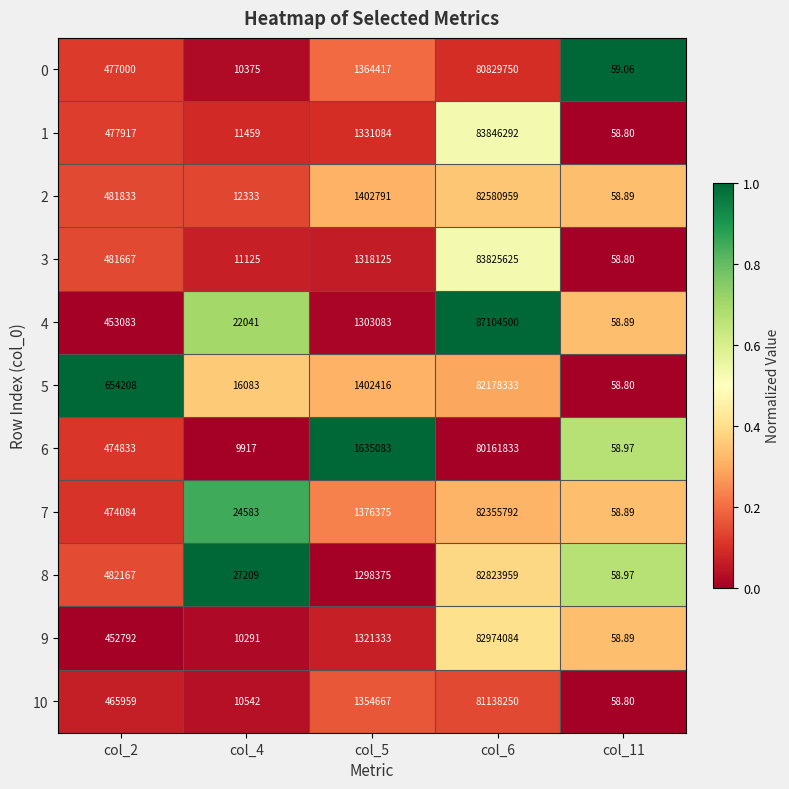

How many categories are shown in the chart?

5